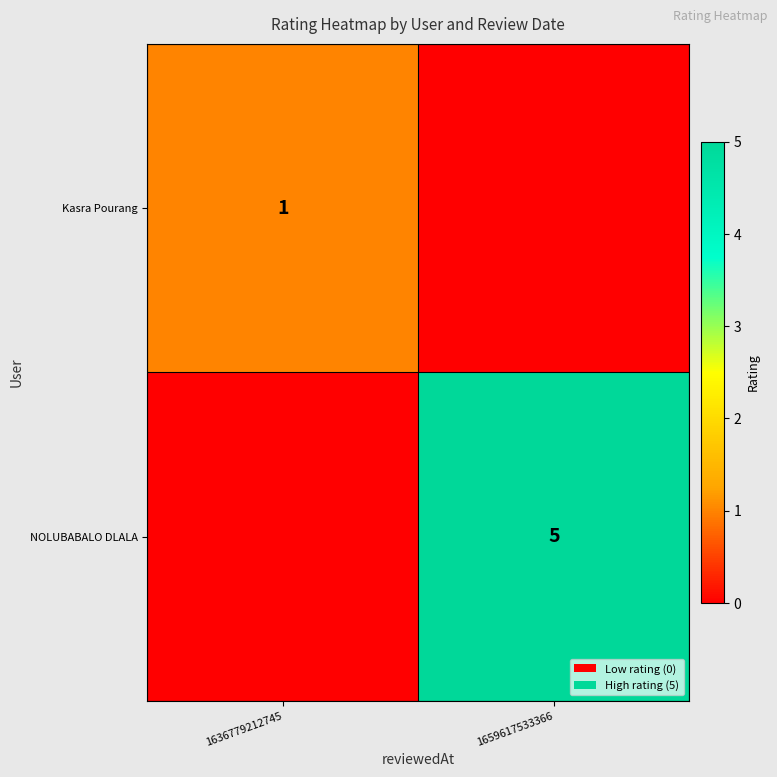

The Kasra Pourang series shows 2 at 1636779212745. True or false?

False